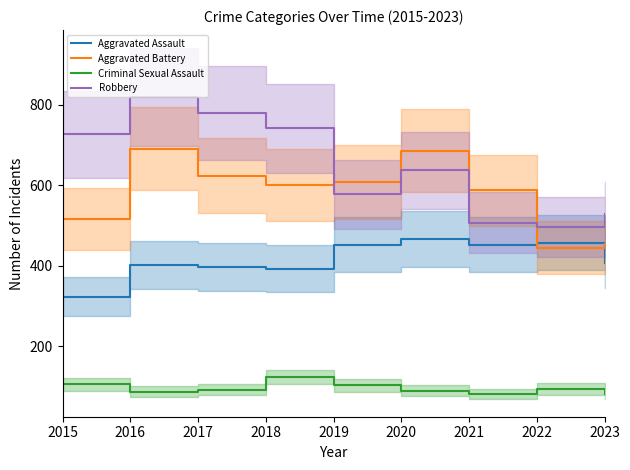

Which has a higher value, 2015 or 2023?

2023